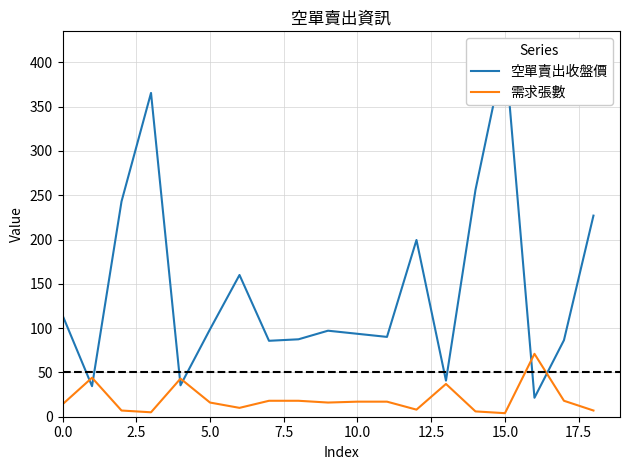

List the series in order of their overall mean, lowest first.

需求張數, 空單賣出收盤價